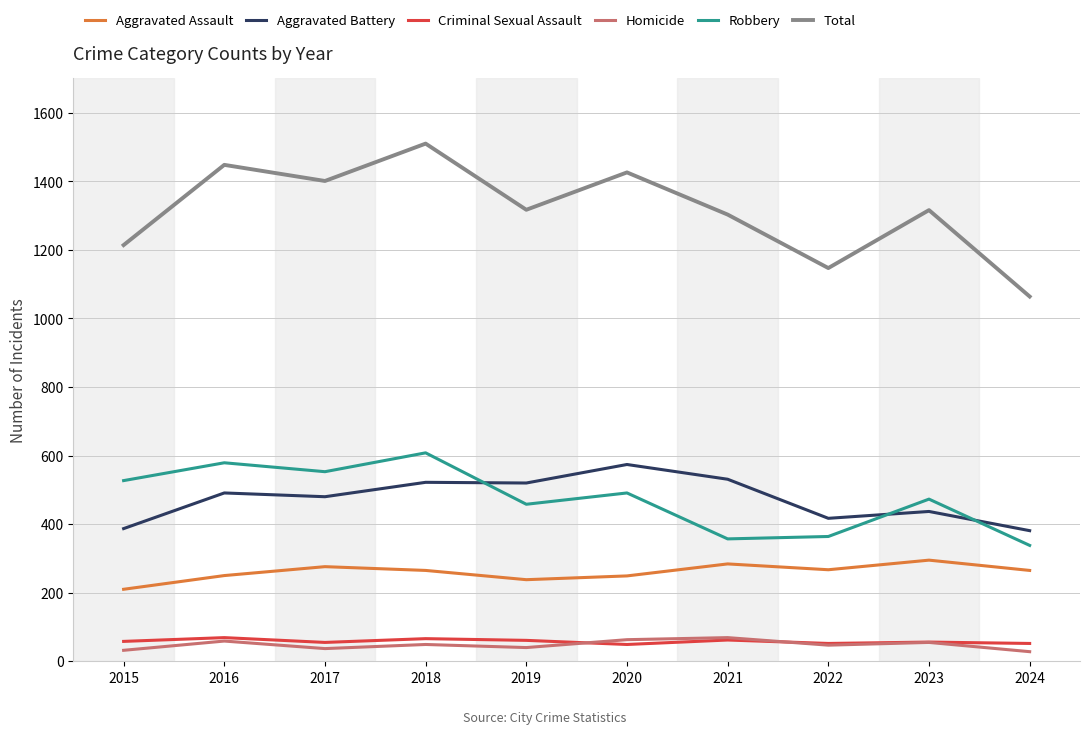

True or false: Criminal Sexual Assault and Total cross at least once.

False